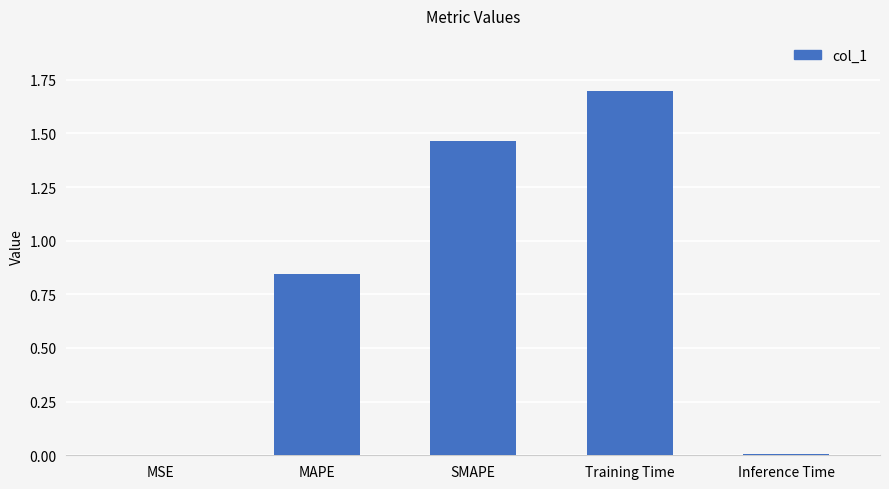

What is the sum of the values at Training Time and MAPE?

2.5